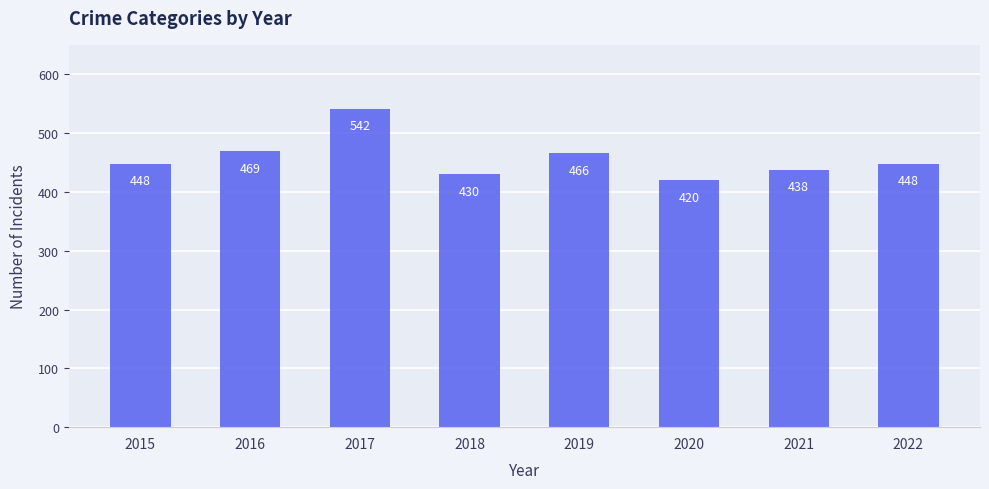

At which label is the value closest to 481?

2016